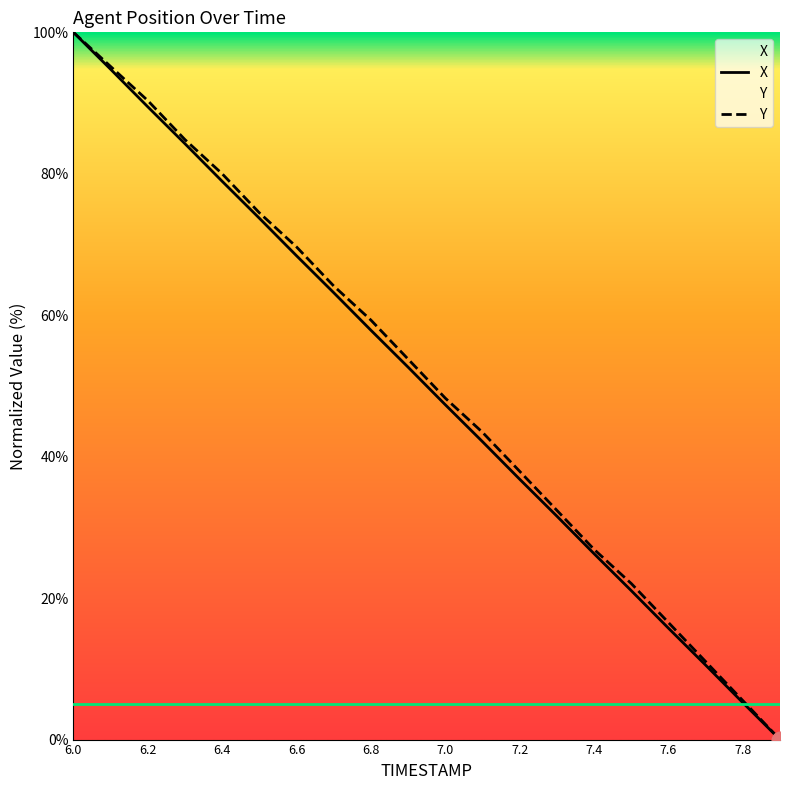

How many data points does each series have?

20